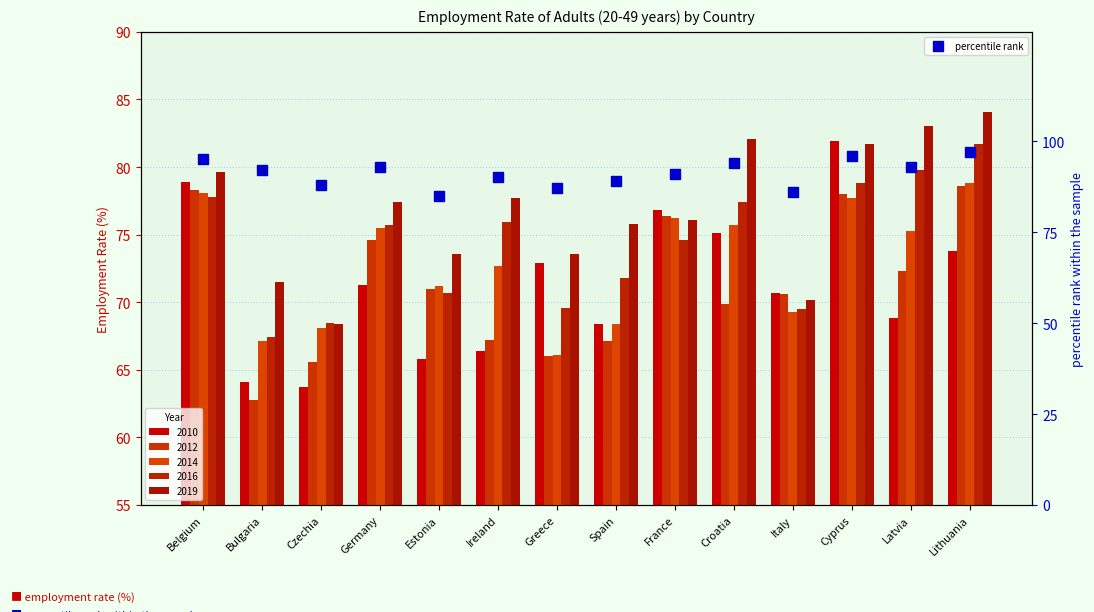

What is the change in value from Estonia to Lithuania?

+12